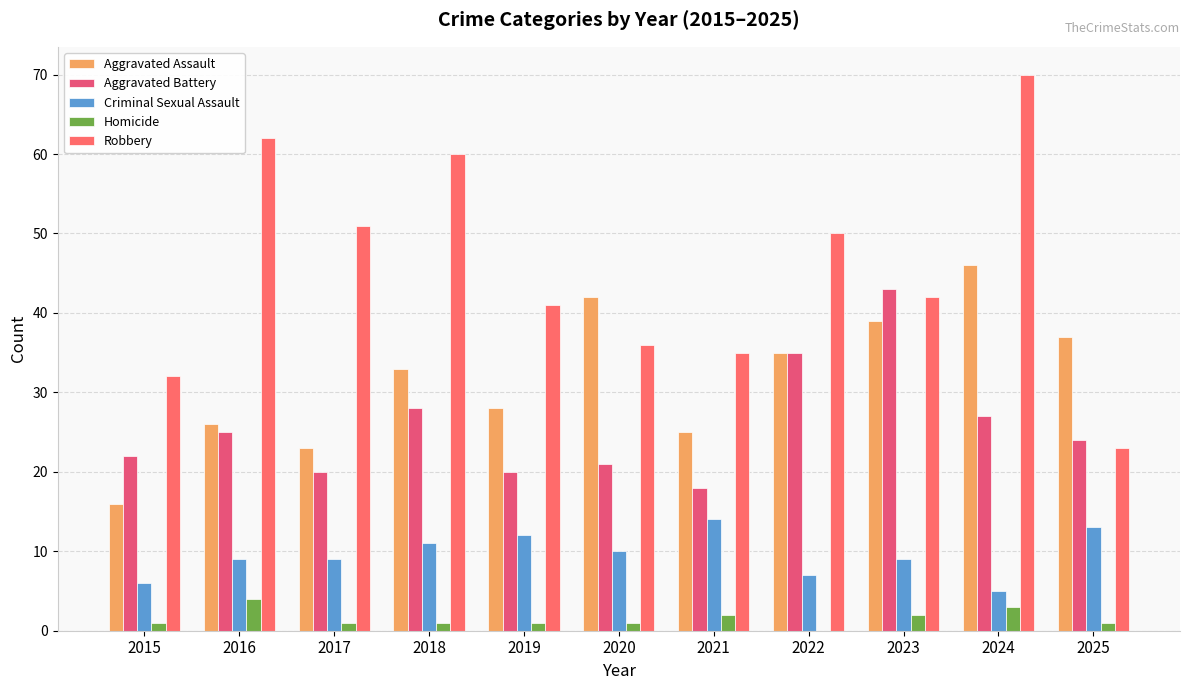

The Aggravated Battery series shows 31 at 2017. True or false?

False